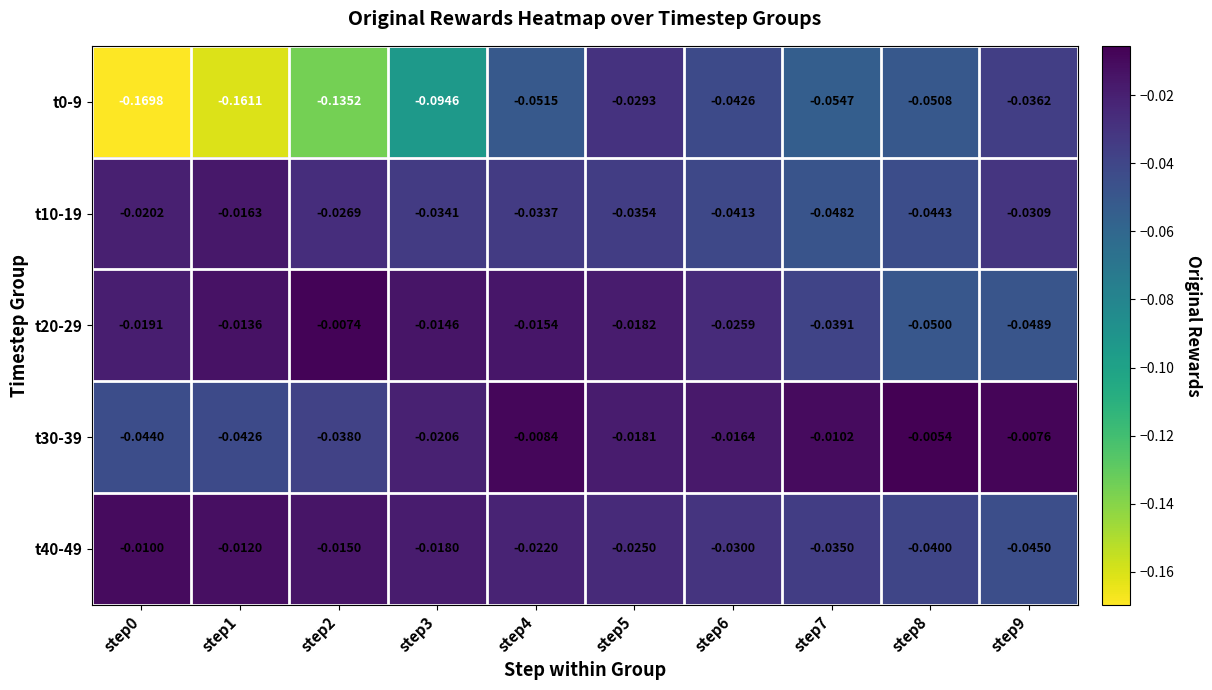

Reading right to left, what are all the values shown in this chart?

t0-9: step9=-0.0	step8=-0.1	step7=-0.1	step6=-0.0	step5=-0.0	step4=-0.1	step3=-0.1	step2=-0.1	step1=-0.2	step0=-0.2
t10-19: step9=-0.0	step8=-0.0	step7=-0.0	step6=-0.0	step5=-0.0	step4=-0.0	step3=-0.0	step2=-0.0	step1=-0.0	step0=-0.0
t20-29: step9=-0.0	step8=-0.1	step7=-0.0	step6=-0.0	step5=-0.0	step4=-0.0	step3=-0.0	step2=-0.0	step1=-0.0	step0=-0.0
t30-39: step9=-0.0	step8=-0.0	step7=-0.0	step6=-0.0	step5=-0.0	step4=-0.0	step3=-0.0	step2=-0.0	step1=-0.0	step0=-0.0
t40-49: step9=-0.0	step8=-0.0	step7=-0.0	step6=-0.0	step5=-0.0	step4=-0.0	step3=-0.0	step2=-0.0	step1=-0.0	step0=-0.0